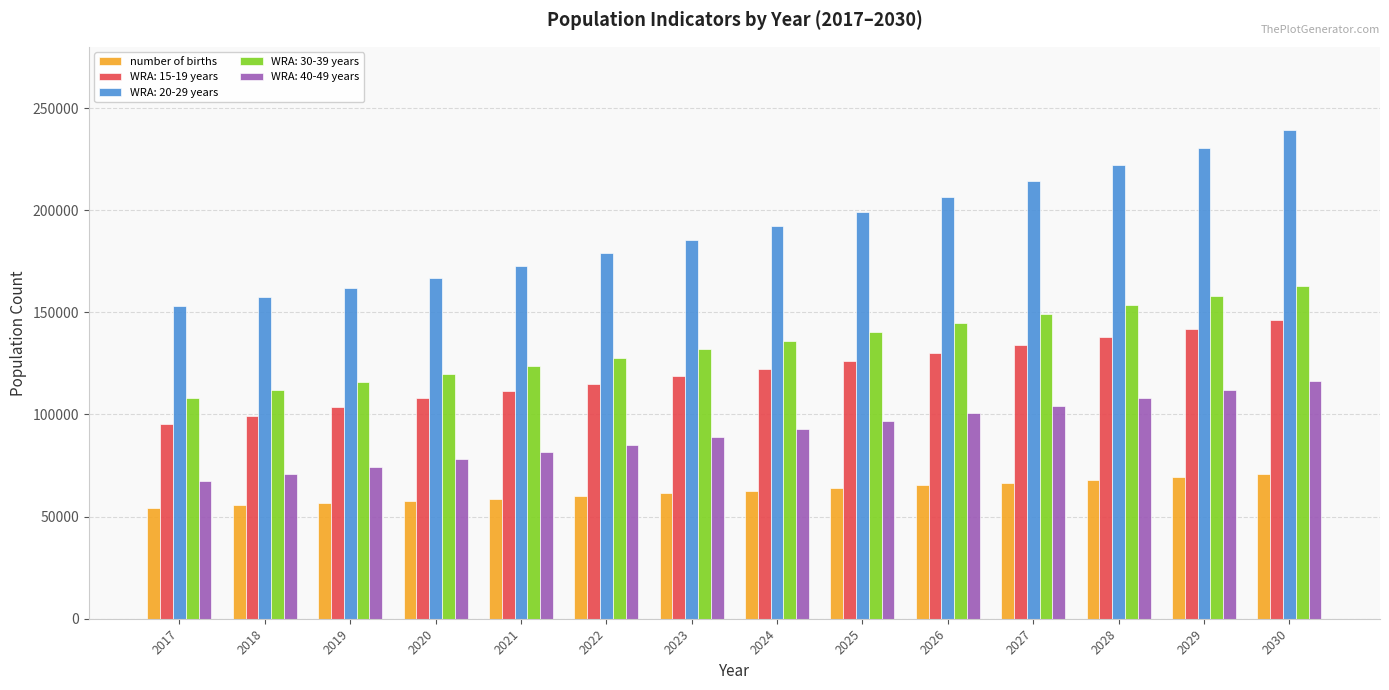

What is the difference between the highest and lowest values at 2021?

114042.6